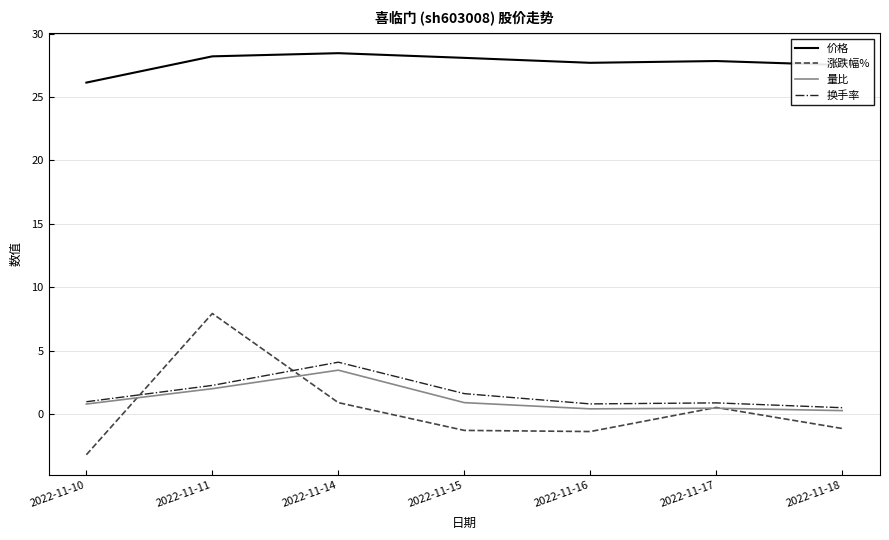

True or false: 换手率 and 价格 cross at least once.

False